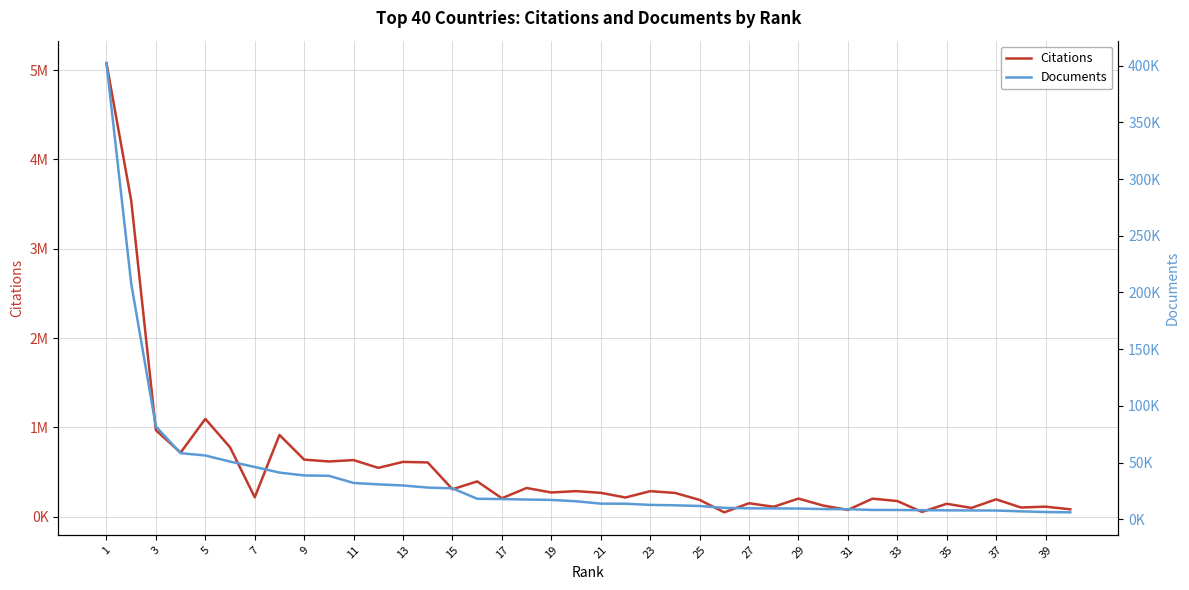

What is the difference between the maximum and second lowest values in the Documents series?

395732